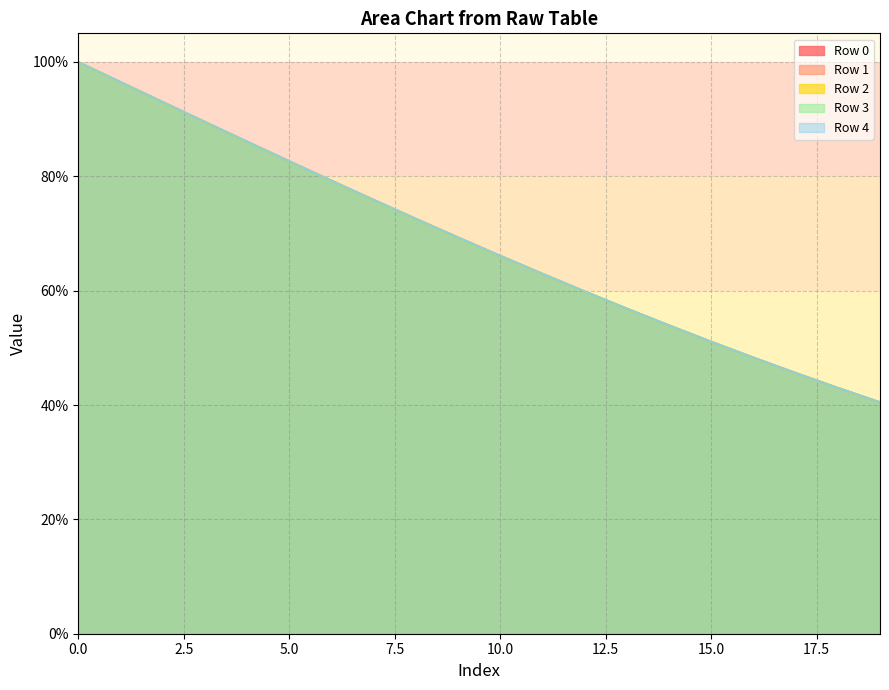

What is the difference between the second highest and minimum values in the Row 1 series?

56.0